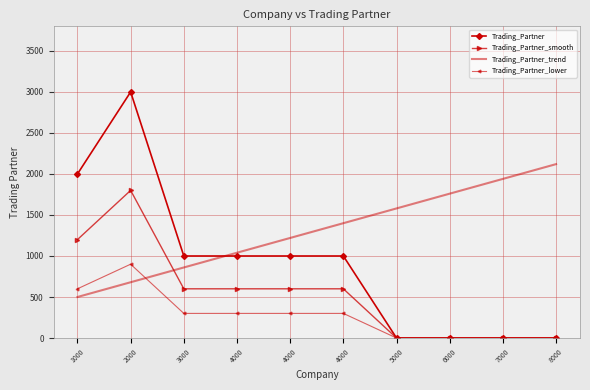

What are all the series names shown in the legend?

Trading_Partner, Trading_Partner_smooth, Trading_Partner_trend, Trading_Partner_lower